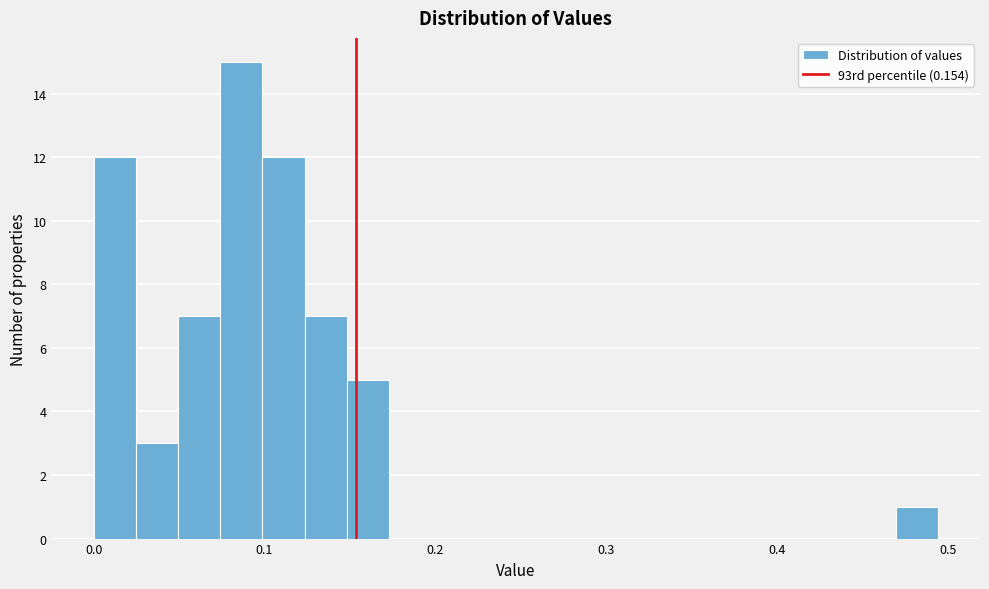

Read against the x-axis, roughly where is the centre of the tallest bar?

0.09